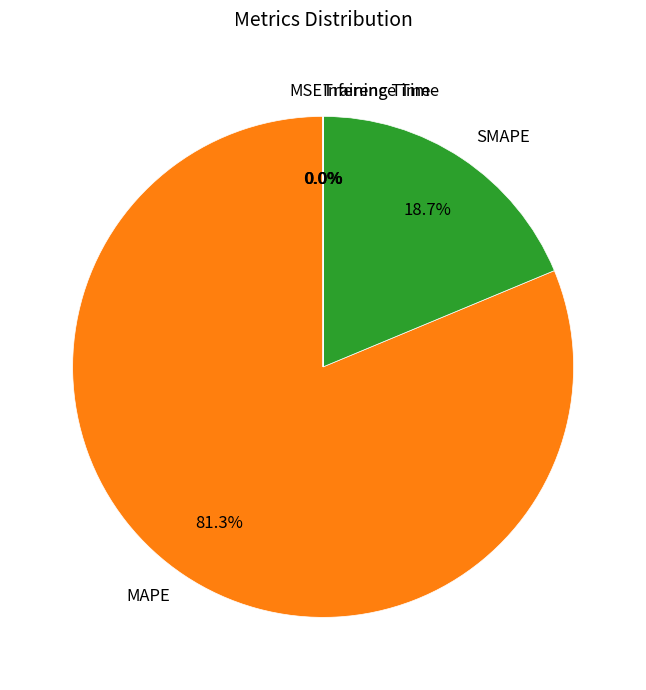

Which category accounts for the majority?

MAPE